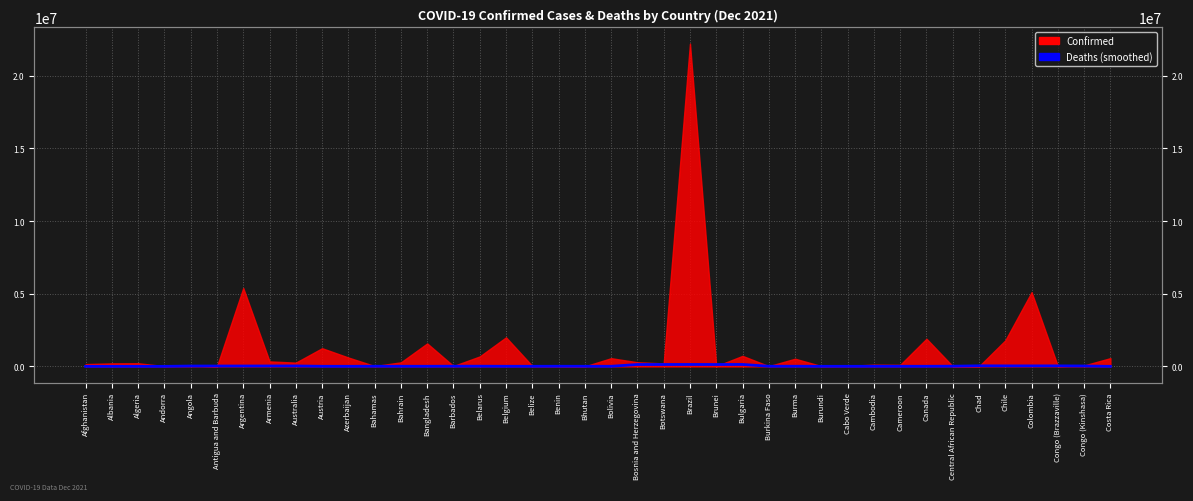

True or false: there are more than 0 points higher than both neighbors.

True